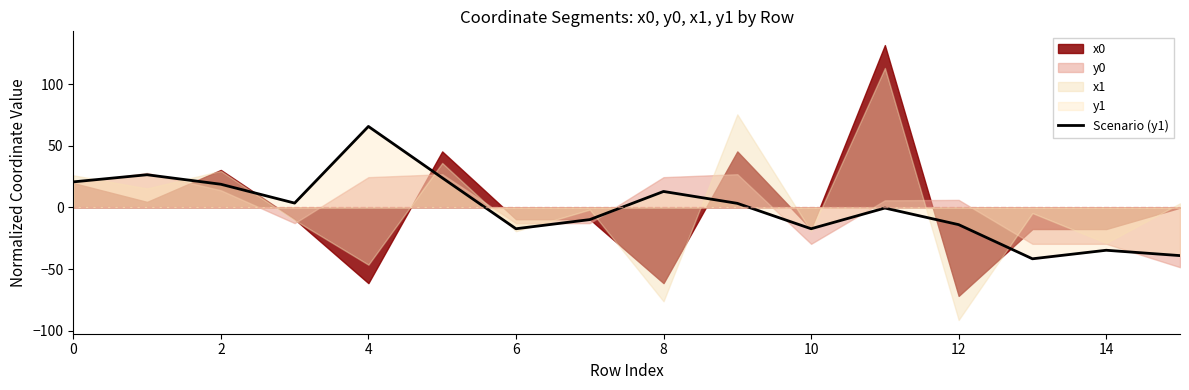

The chart shows a value of -14.0 at 12. True or false?

True